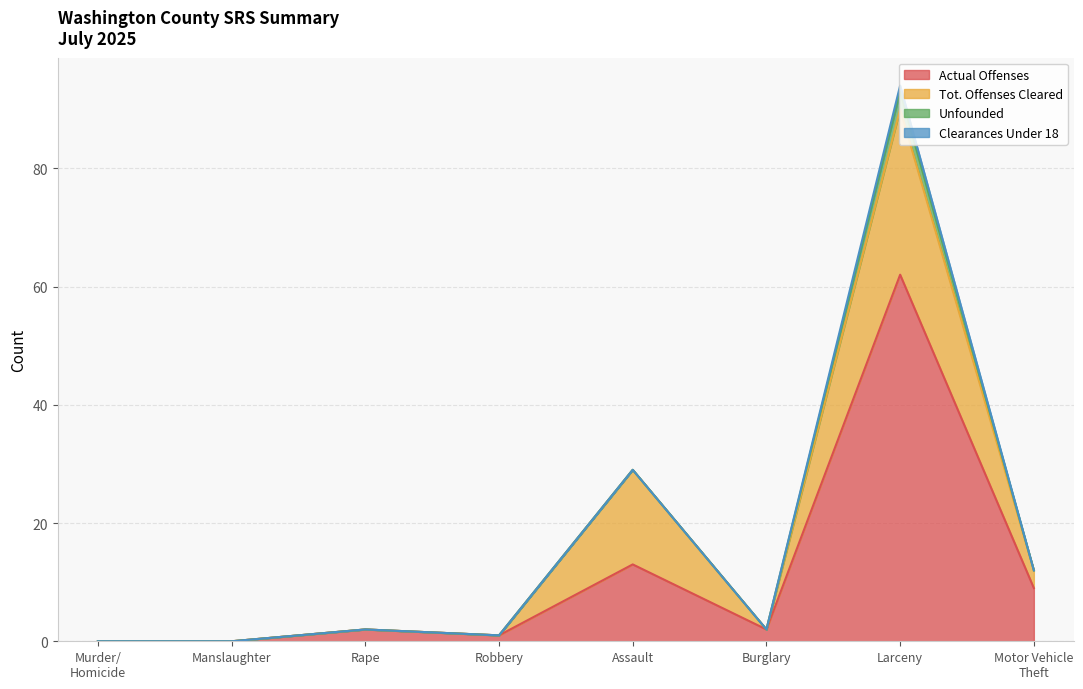

Reading left to right, extract all data points from this chart.

Actual Offenses: Murder/
Homicide=0	Manslaughter=0	Rape=2	Robbery=1	Assault=13	Burglary=2	Larceny=62	Motor Vehicle
Theft=9
Tot. Offenses Cleared: Murder/
Homicide=0	Manslaughter=0	Rape=0	Robbery=0	Assault=16	Burglary=0	Larceny=28	Motor Vehicle
Theft=3
Unfounded: Murder/
Homicide=0	Manslaughter=0	Rape=0	Robbery=0	Assault=0	Burglary=0	Larceny=3	Motor Vehicle
Theft=0
Clearances Under 18: Murder/
Homicide=0	Manslaughter=0	Rape=0	Robbery=0	Assault=0	Burglary=0	Larceny=1	Motor Vehicle
Theft=0